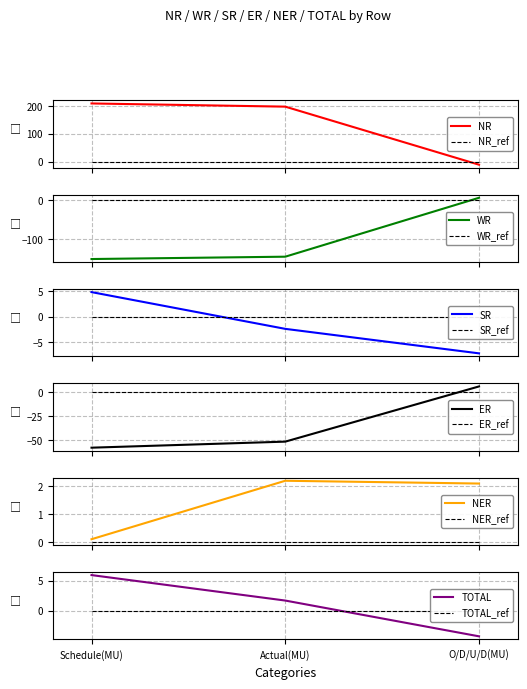

What value does the SR series have at Actual(MU)?

-2.4